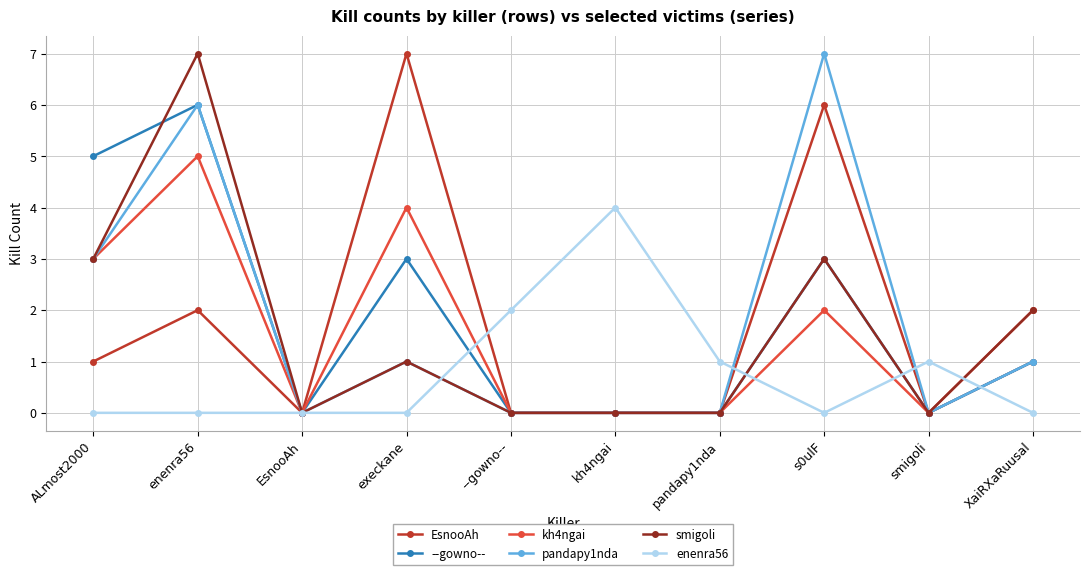

How many data points does each series have?

10